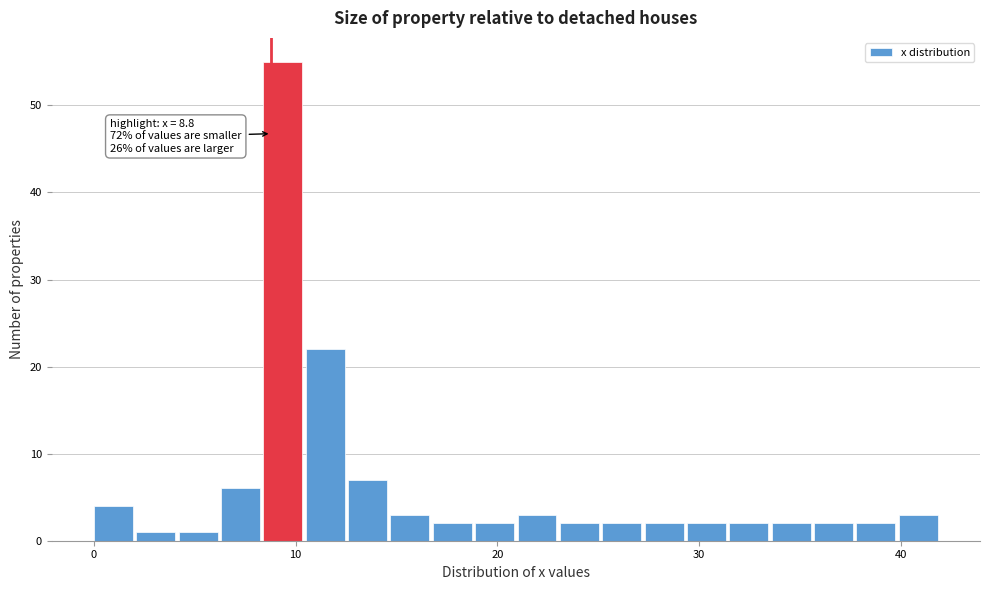

Around what value on the x-axis is the tallest bar? Give the approximate position of its centre, as read against the axis.

9